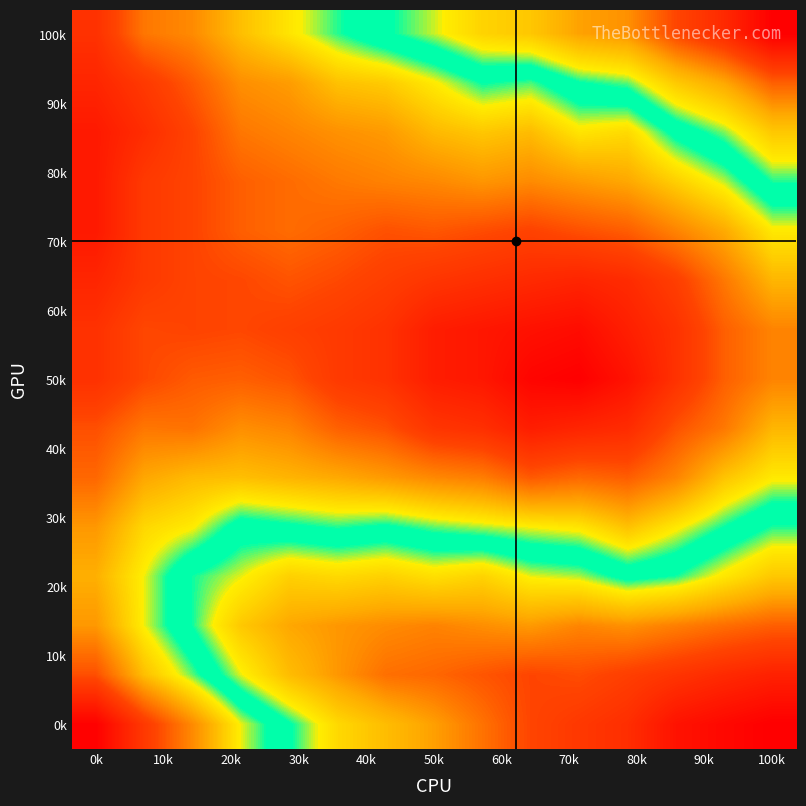

At how many categories does at least one series exceed 0?

15